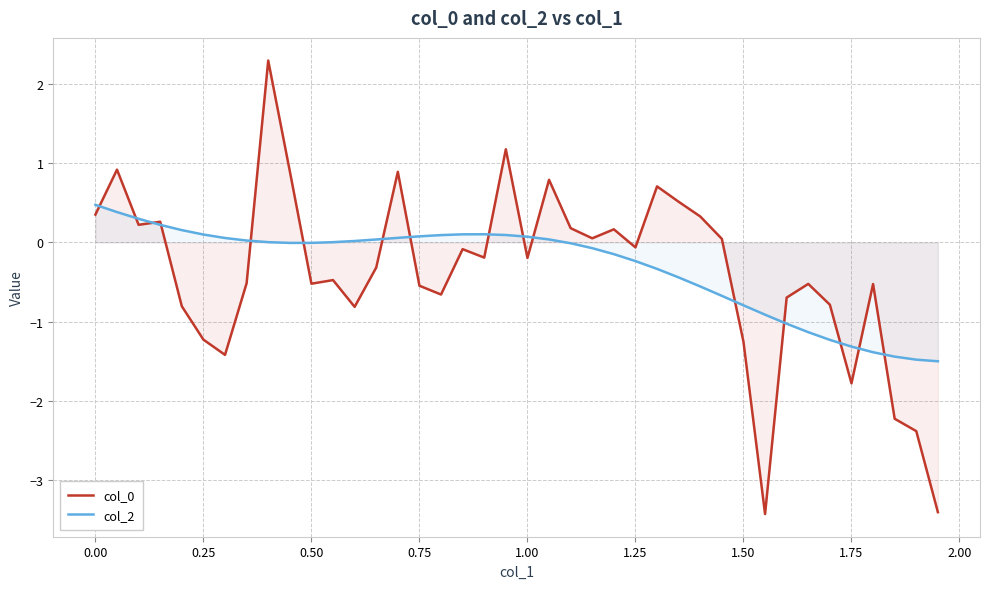

Is it true that col_0 equals -1.2 at 0.25?

True